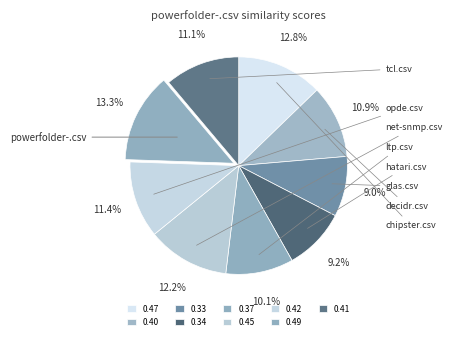

To the nearest percent, what is the average slice percentage?

11%